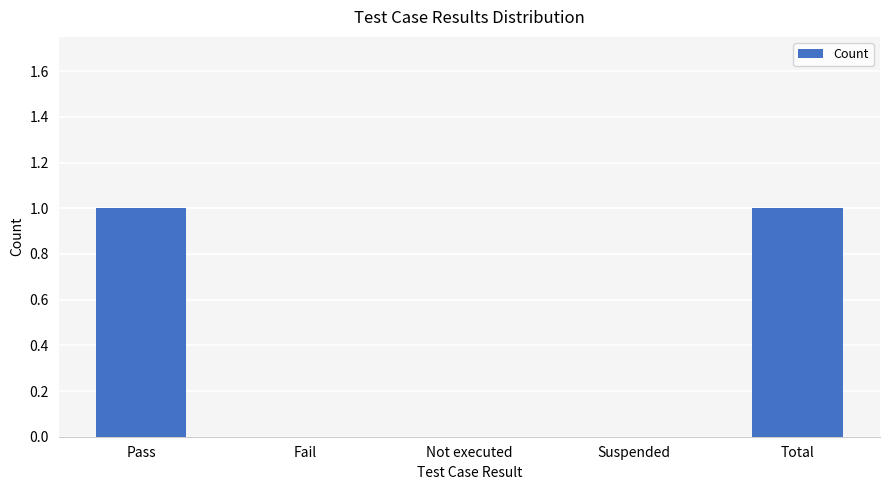

Count the number of data series in this chart.

1